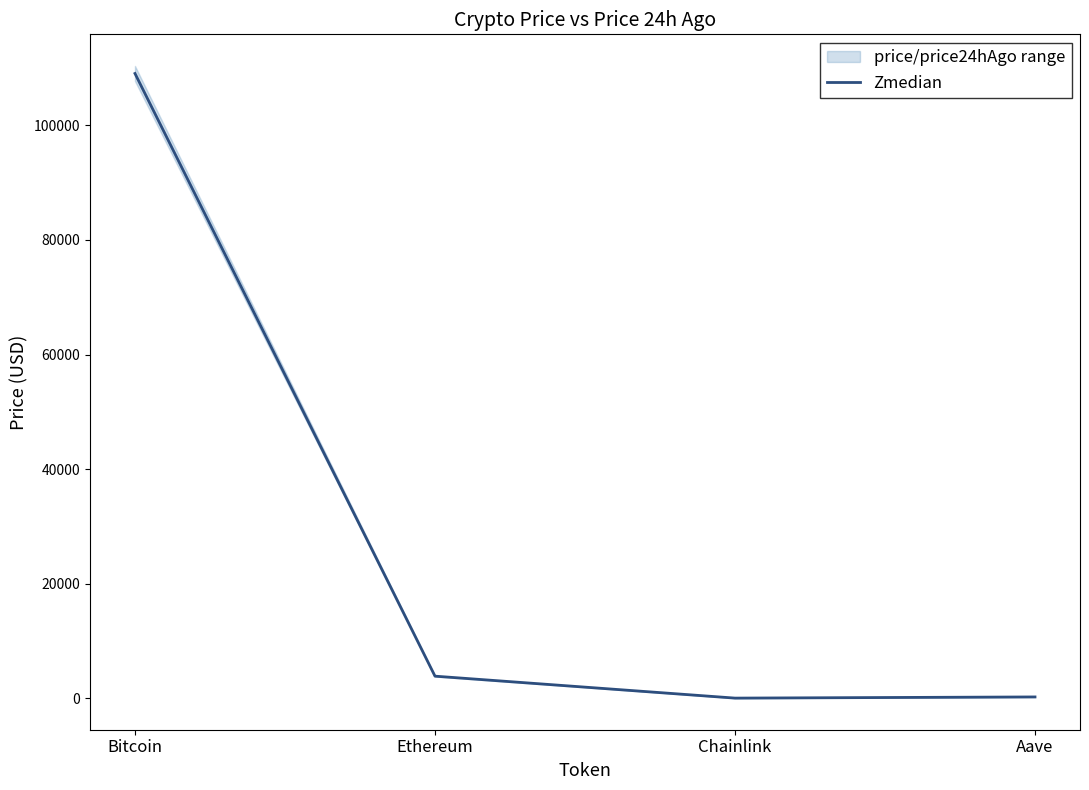

How many lines are shown in the chart?

1